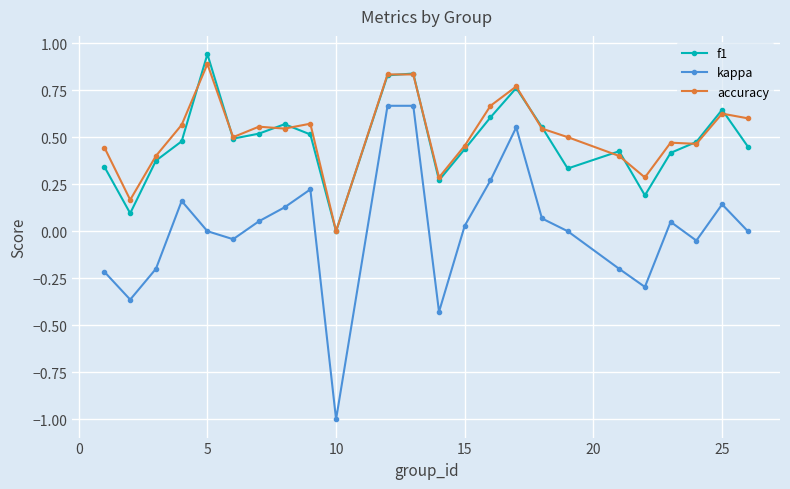

Which series has the widest spread of values?

kappa